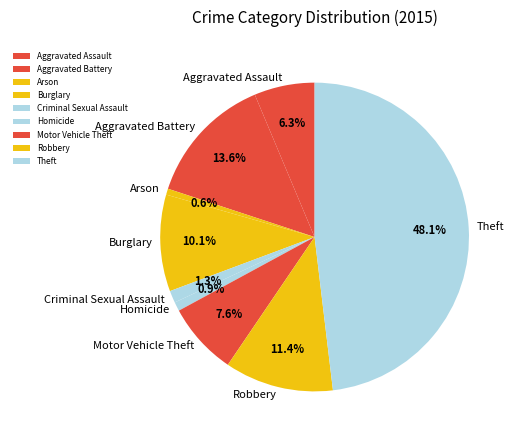

To the nearest percent, what is the difference between the Homicide and Aggravated Assault slice percentages?

5%